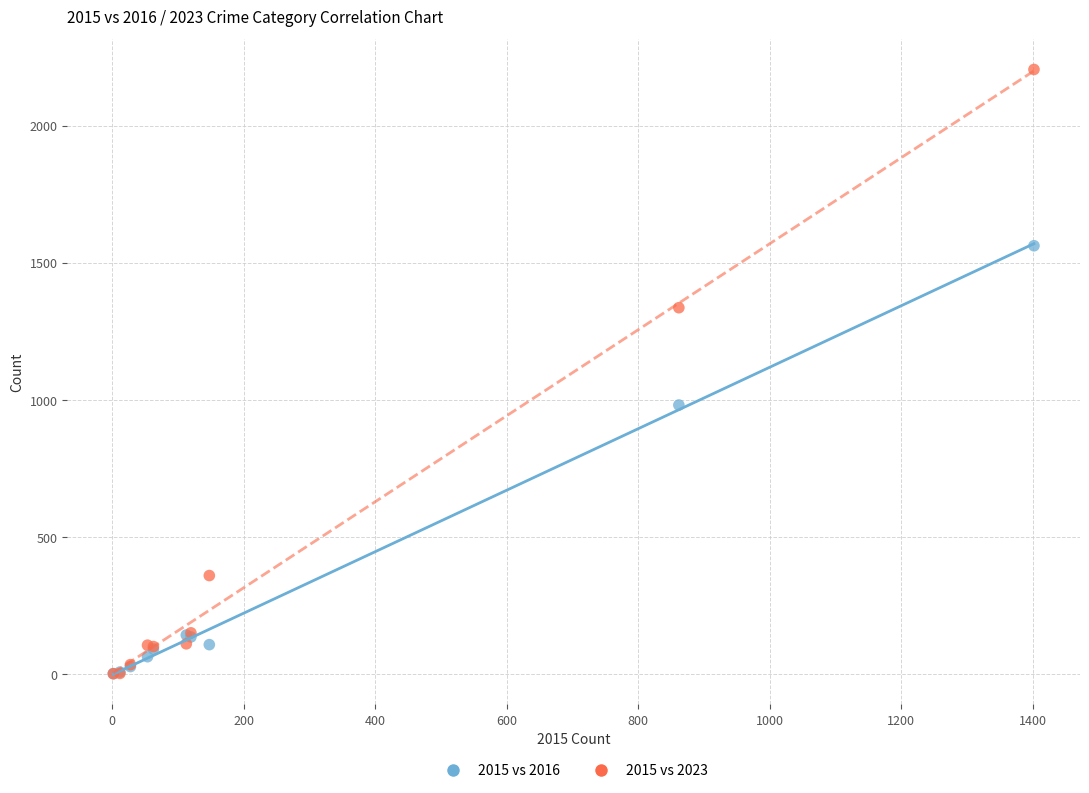

In the 2015 vs 2016 series, what Y value is closest to 782?

982